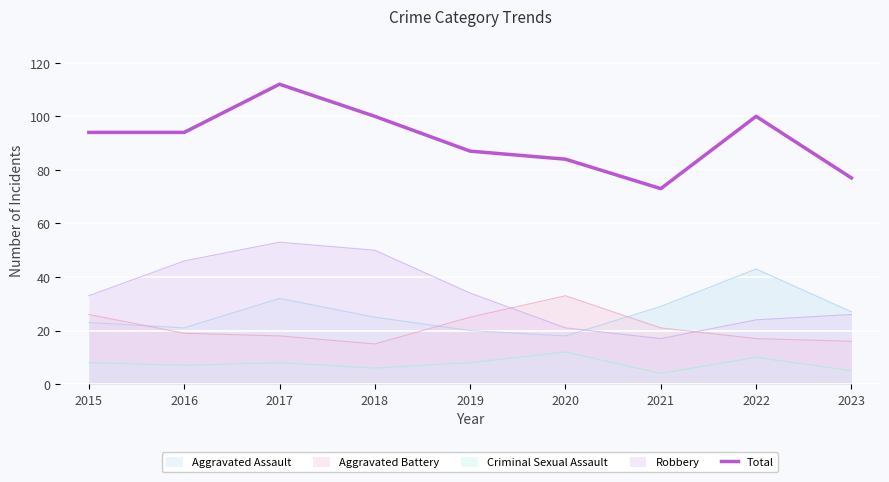

What is the maximum value shown in the chart?

112